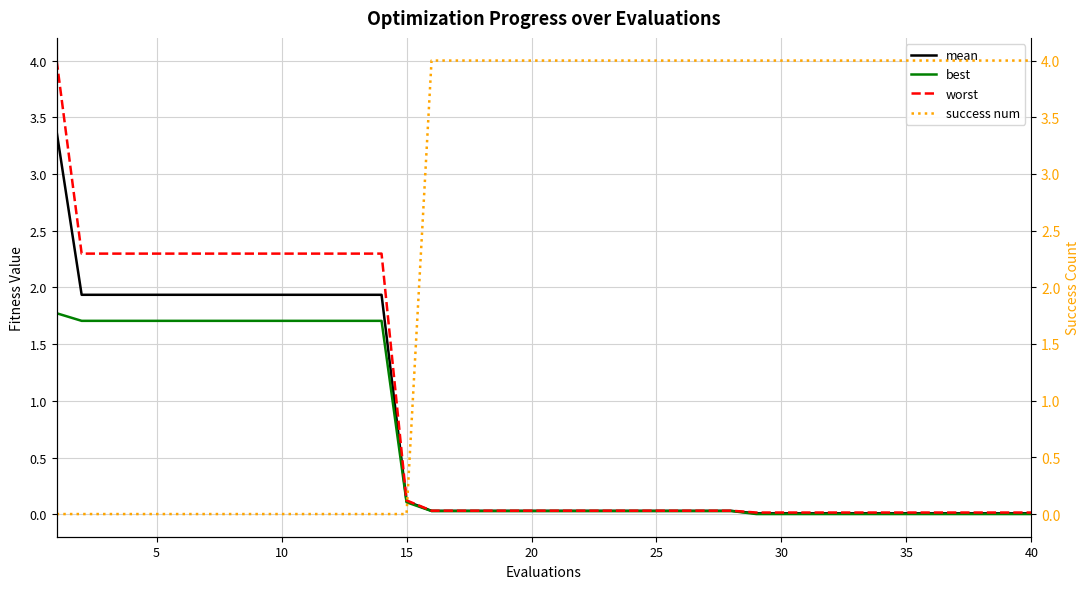

What is the maximum value for mean?

3.4